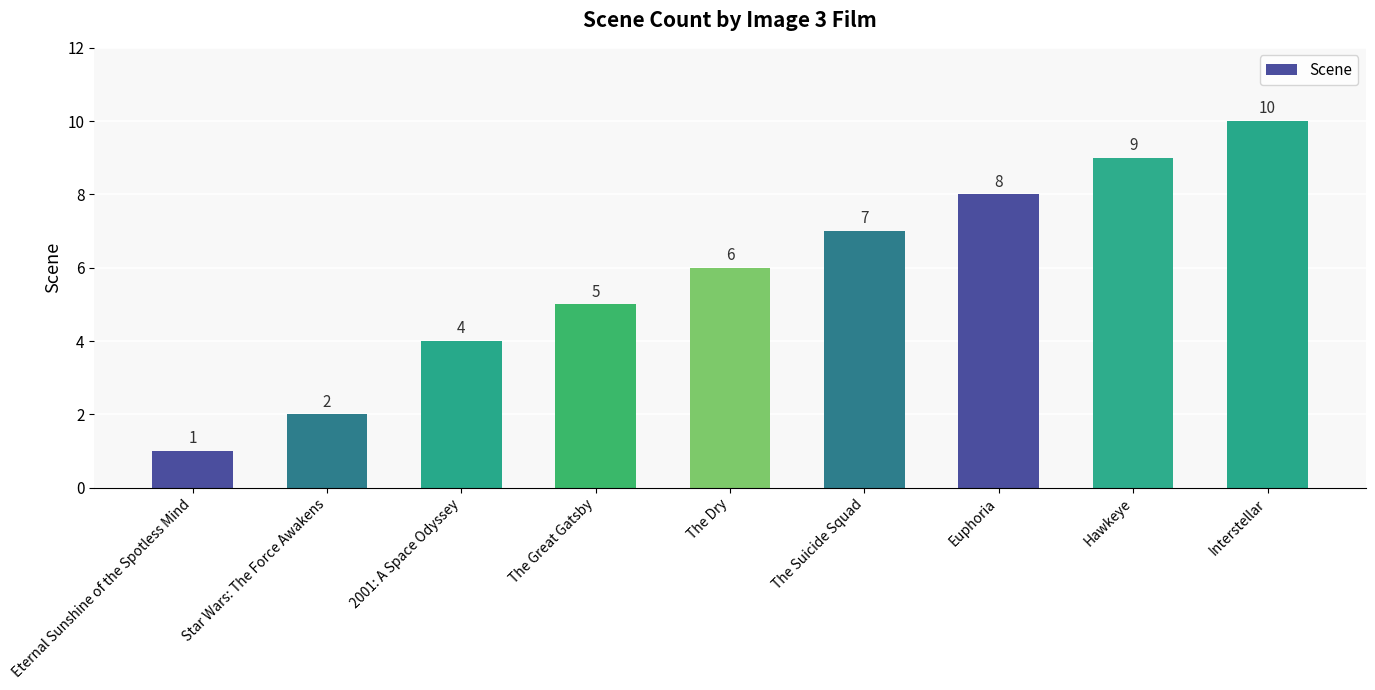

What is the change in value from Eternal Sunshine of the Spotless Mind to The Great Gatsby?

+4